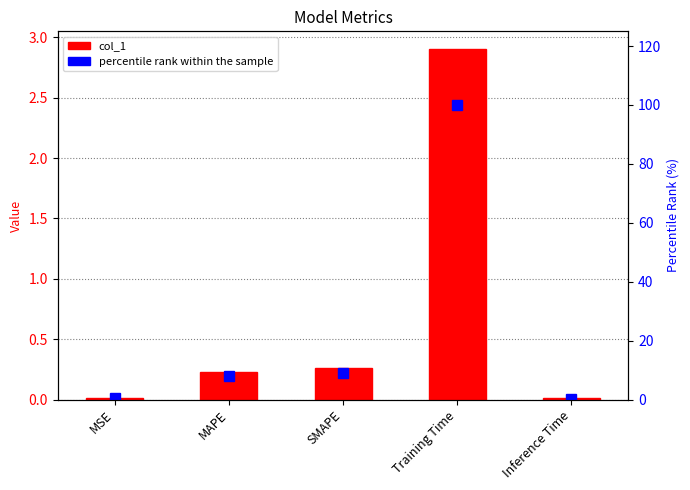

At Inference Time, list the series in order from largest to smallest.

percentile rank within the sample, col_1